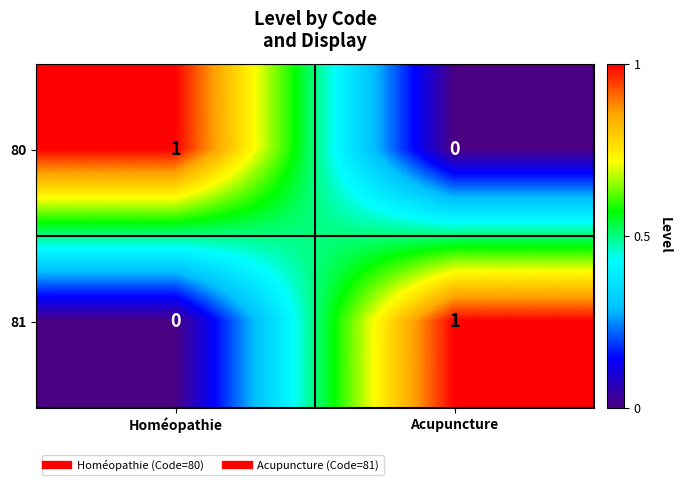

Reading left to right, what are all the values shown in this chart?

80: 1	0
81: 0	1